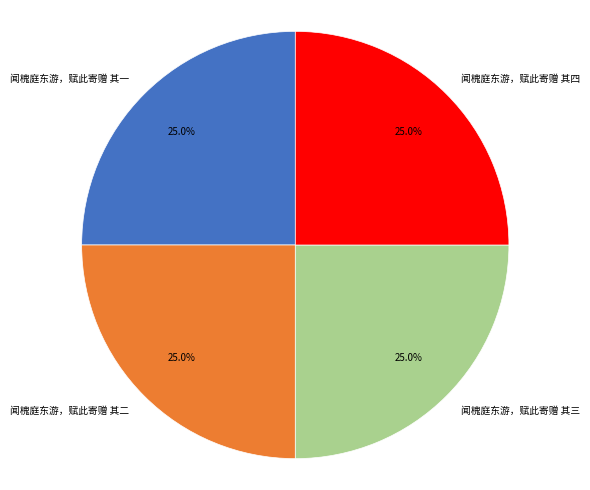

To the nearest percent, what is the average slice percentage?

25%